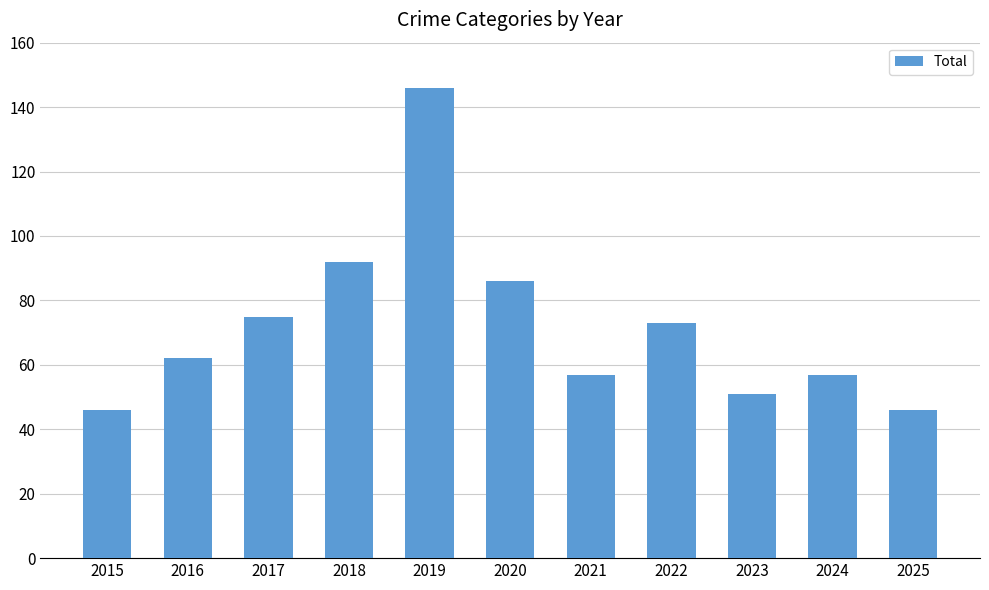

At which label is the value closest to 96?

2018